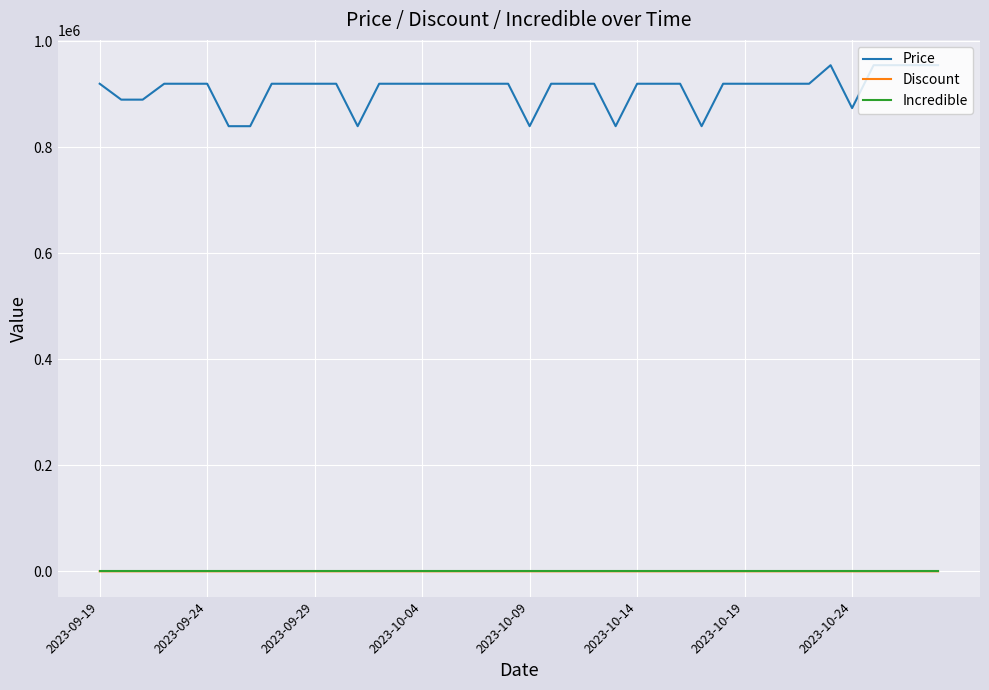

What is the greatest value displayed?

955000